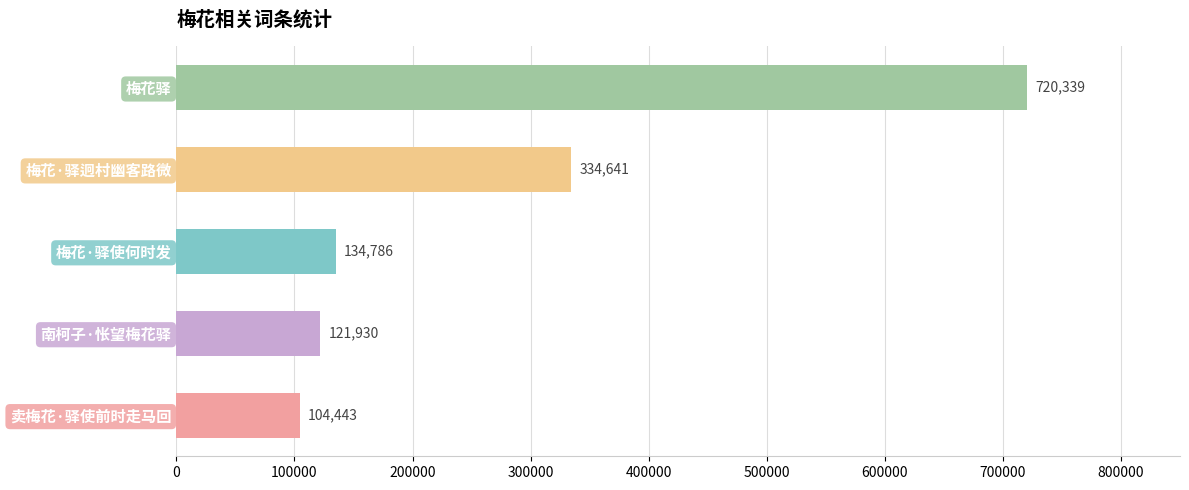

Between 梅花·驿使何时发 and 南柯子·怅望梅花驿, which is larger?

梅花·驿使何时发